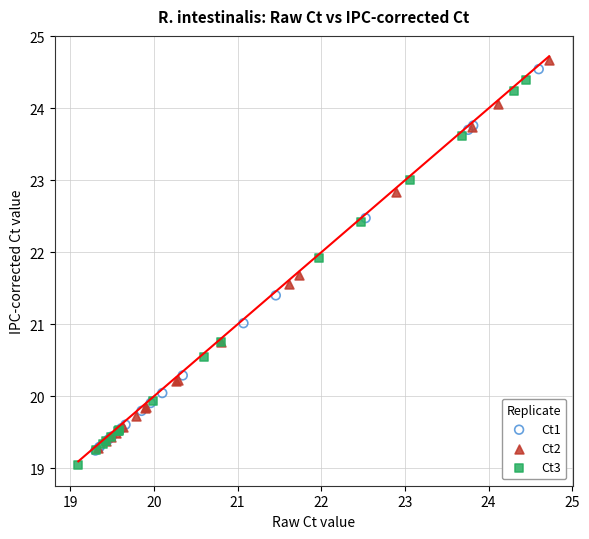

What are all the series names shown in the legend?

Ct1, Ct2, Ct3